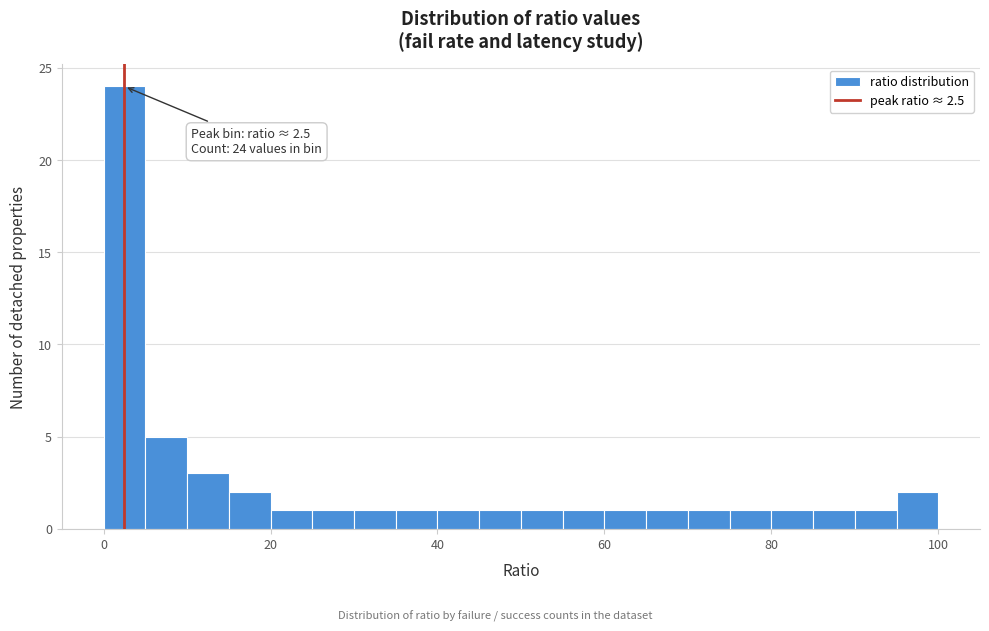

Read against the x-axis, roughly where is the centre of the tallest bar?

2